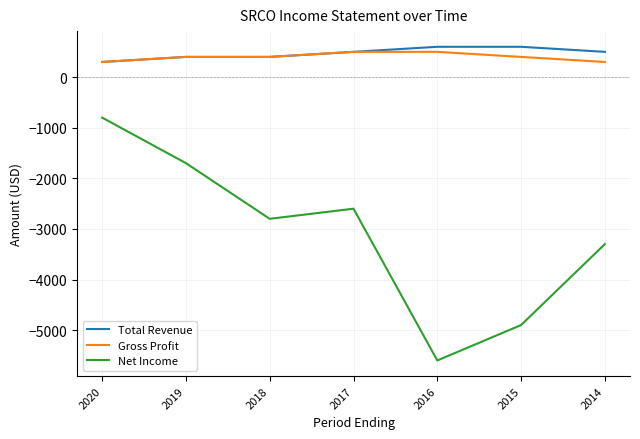

At which category is the sum across all series the highest?

2020